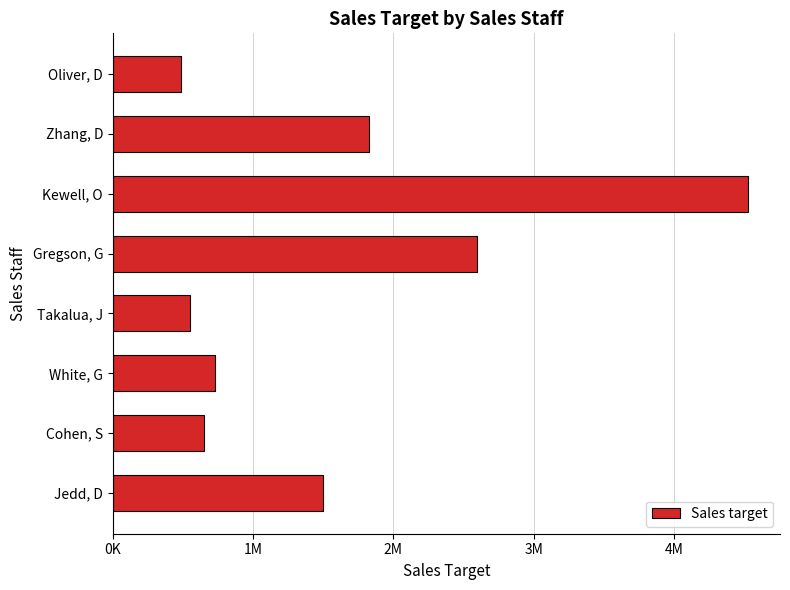

Are the bars horizontal?

Yes